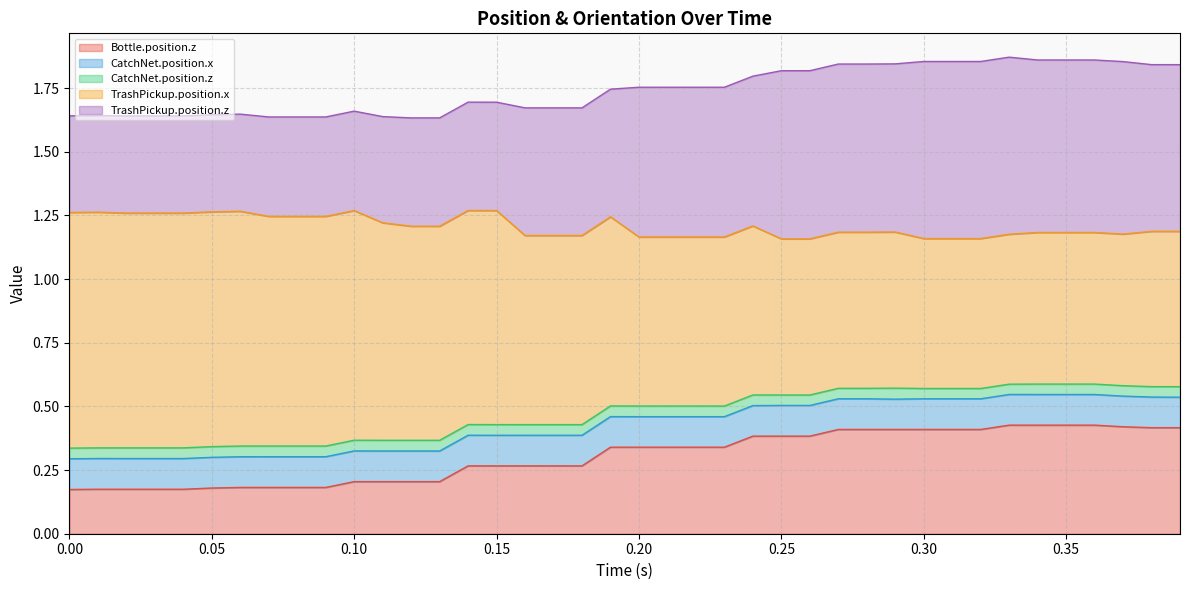

Does the chart display data point markers on the line(s)?

No